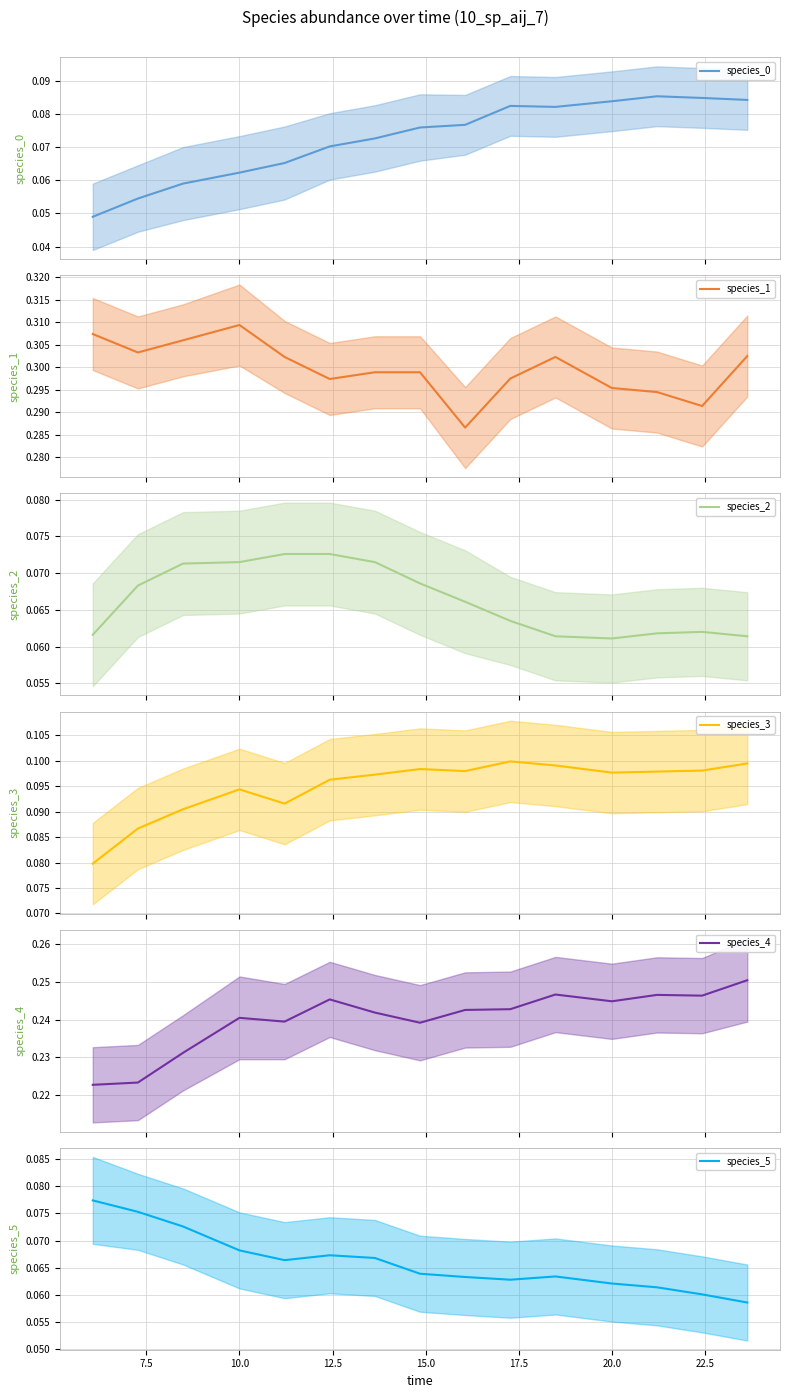

True or false: species_1 has more than 0 points higher than both neighbors.

True